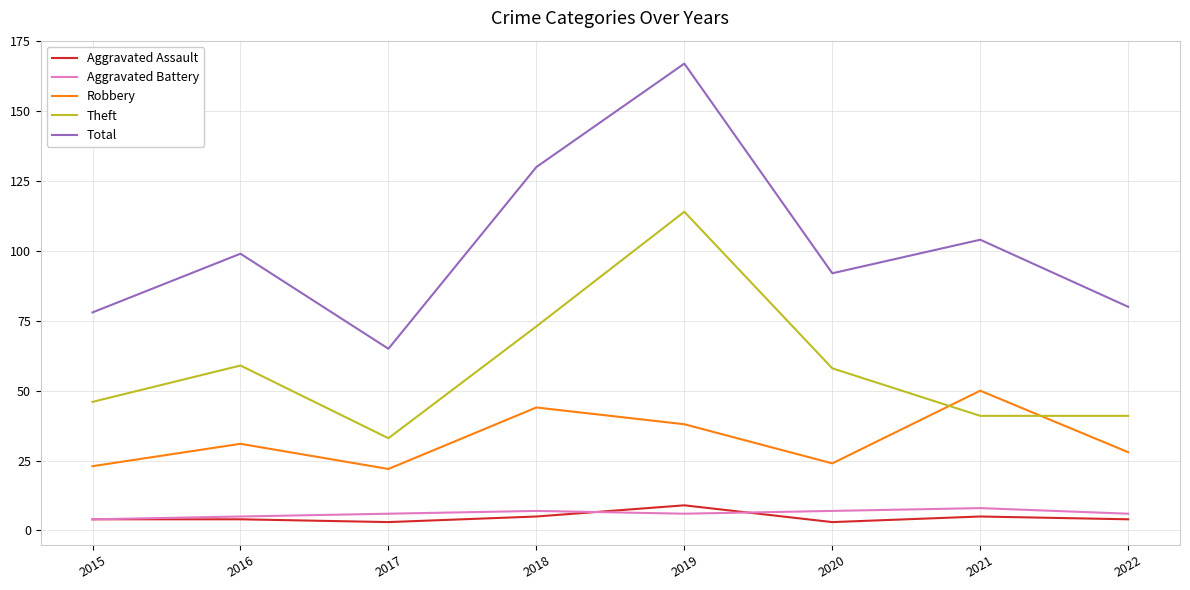

What is the minimum value shown in the chart?

3